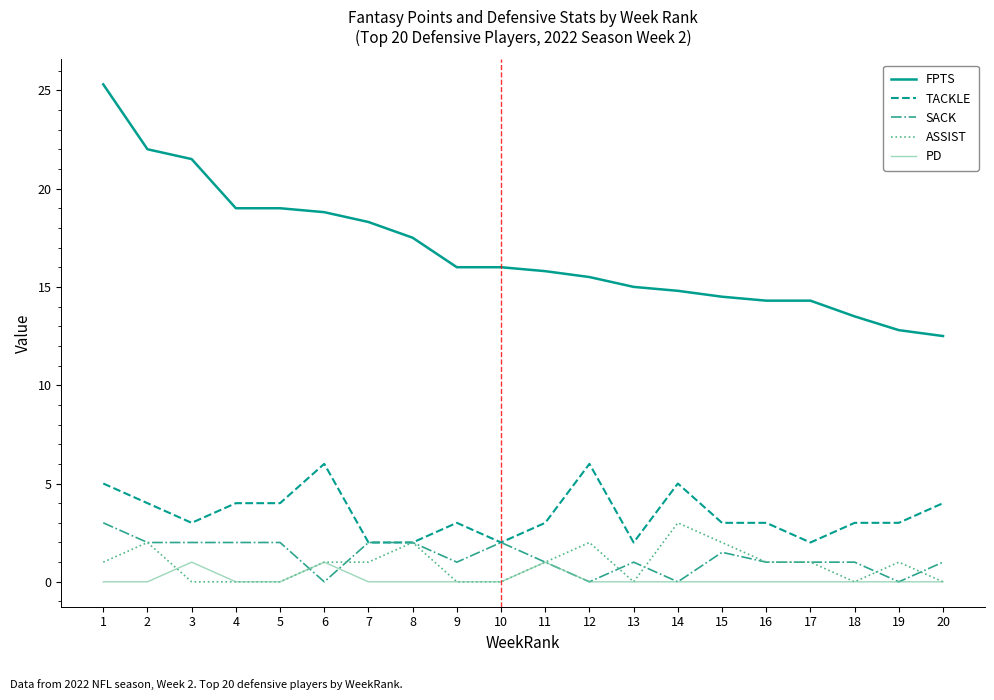

What is the difference between the maximum and minimum values in the SACK series?

3.0